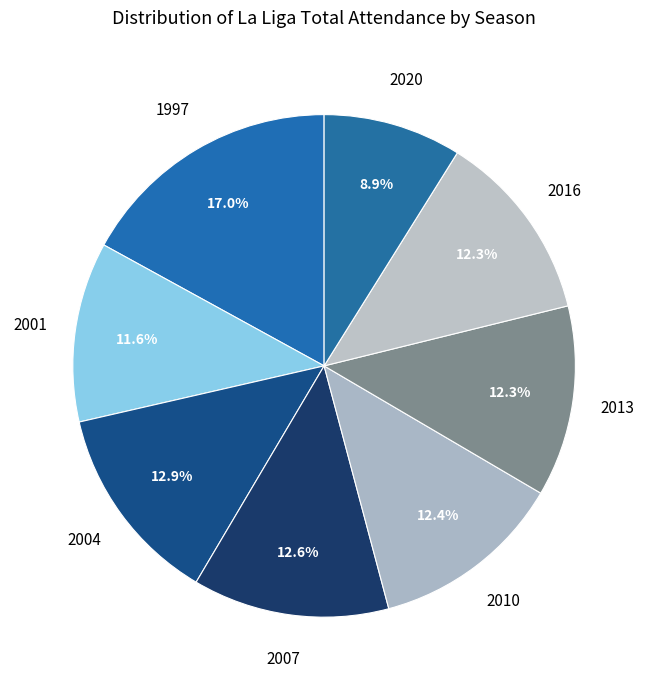

How much of the chart is everything except 2007?

87.4%